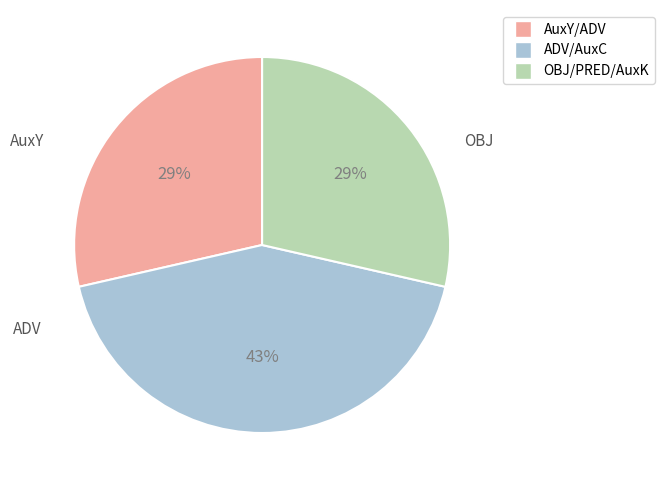

Which has a higher value, ADV/AuxC or OBJ/PRED/AuxK?

ADV/AuxC